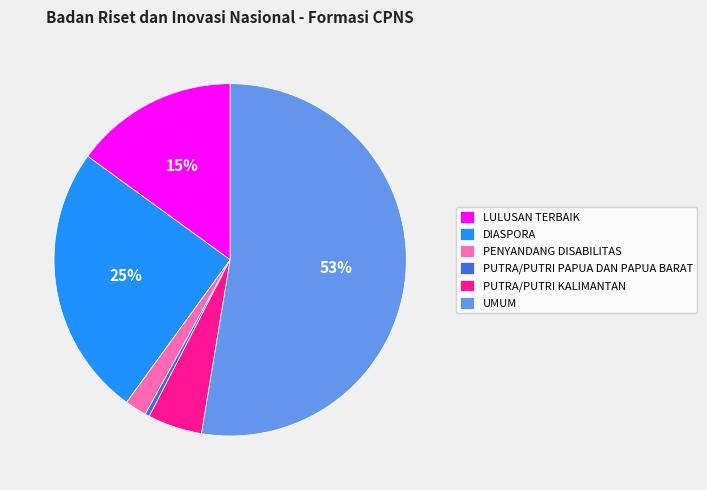

How many slices are in this pie chart?

6